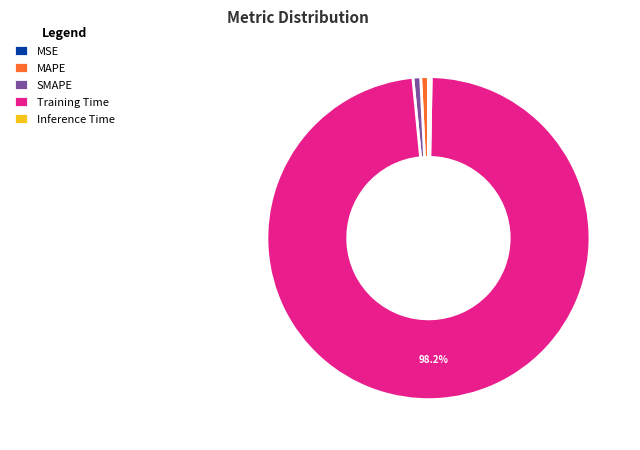

To the nearest percent, what is the combined percentage of Training Time and SMAPE?

99%